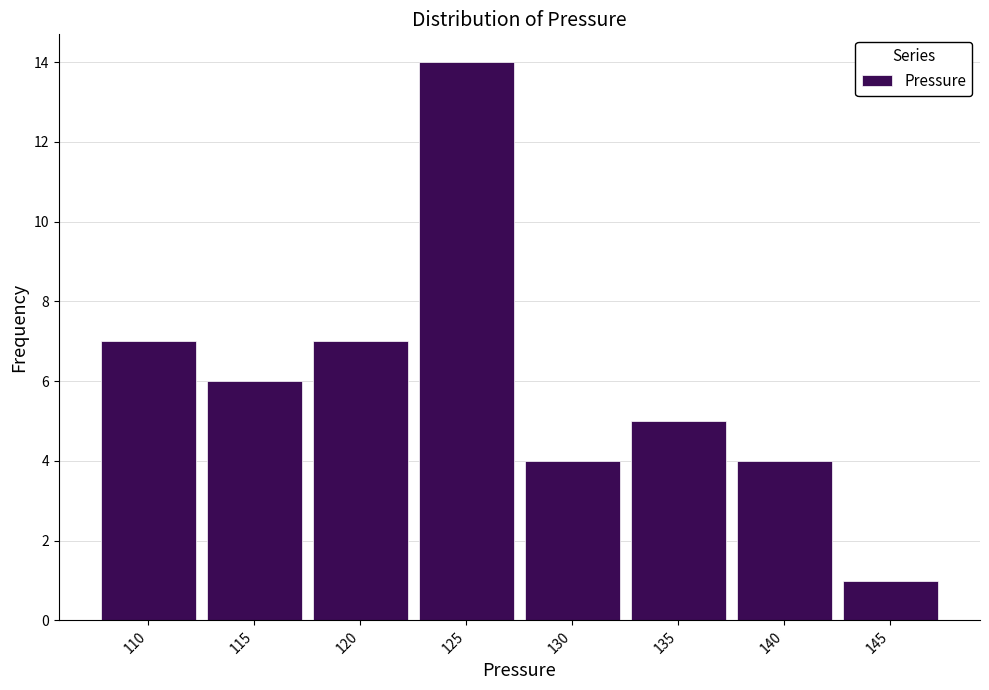

Reading left to right, transcribe all the data shown in this chart.

110=7	115=6	120=7	125=14	130=4	135=5	140=4	145=1